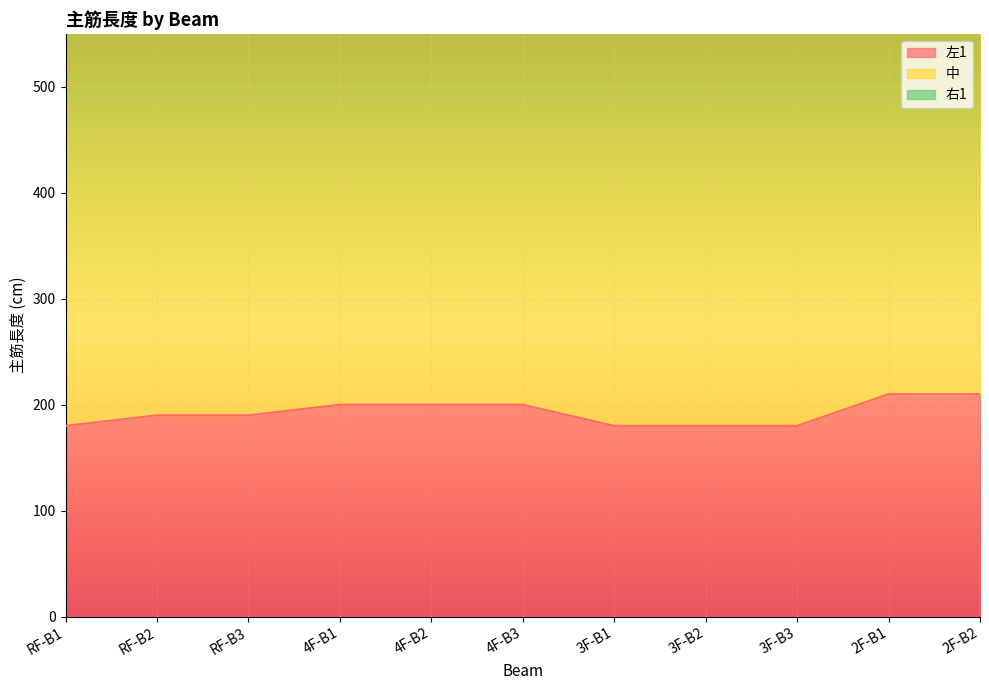

Rank the series by their average value, from highest to lowest.

中, 左1